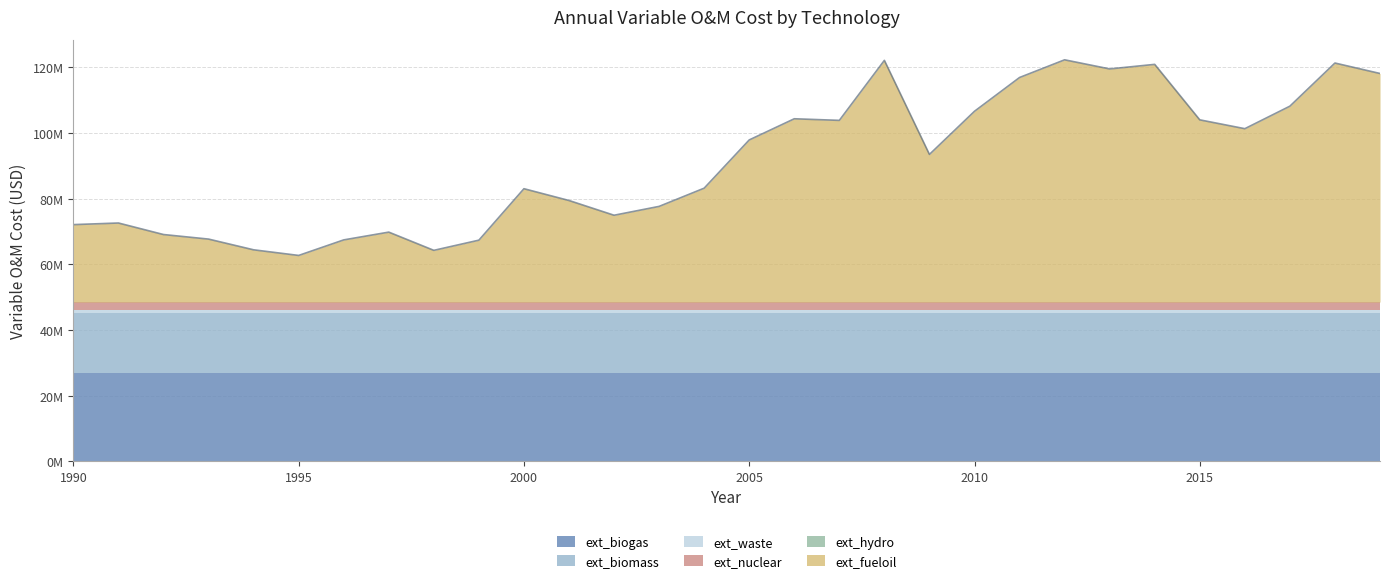

How many distinct data groups are displayed?

6